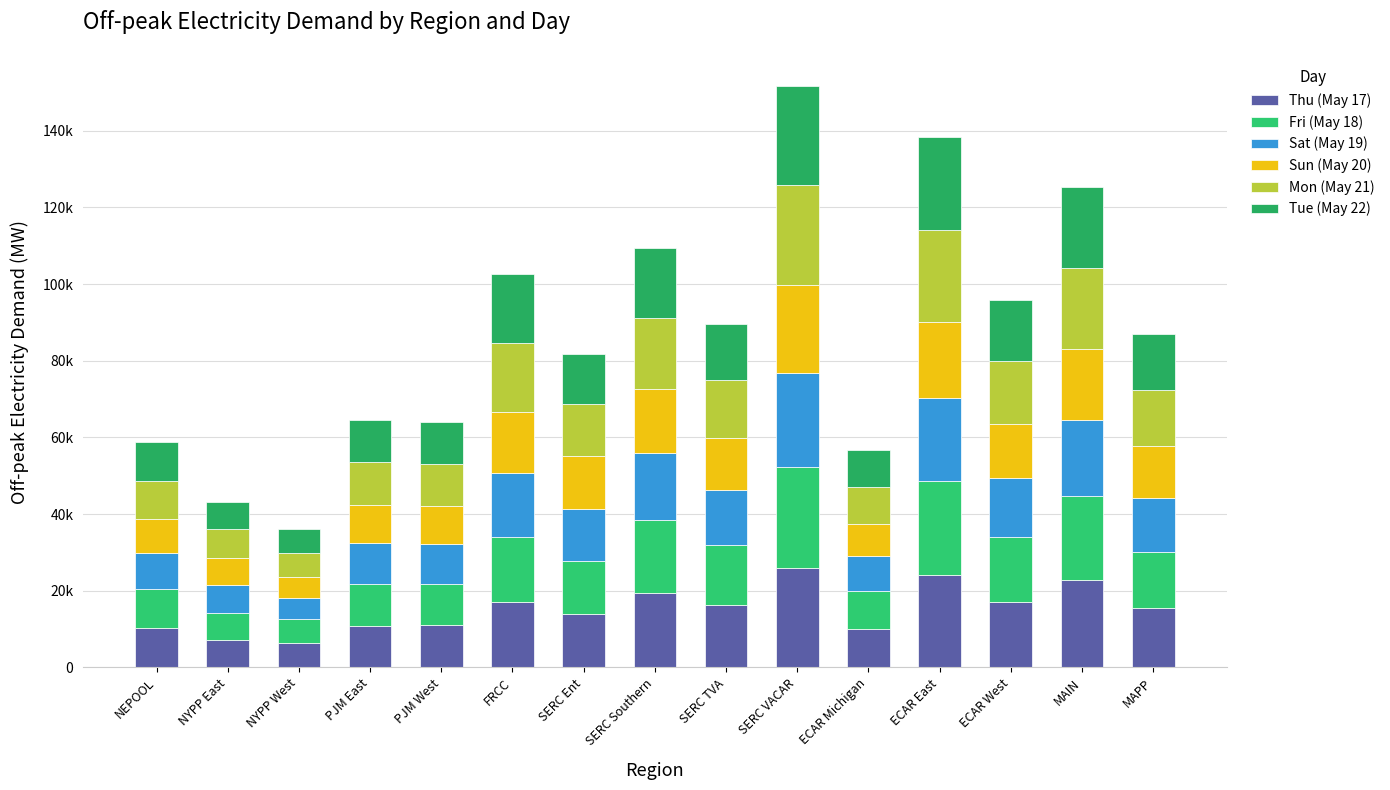

Are the bars horizontal?

No